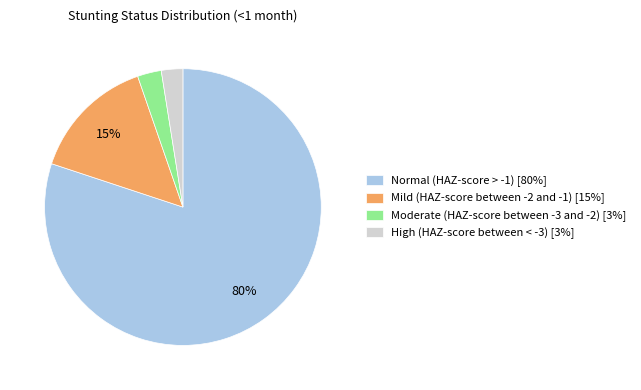

Is there any slice that represents more than half of the pie?

Yes